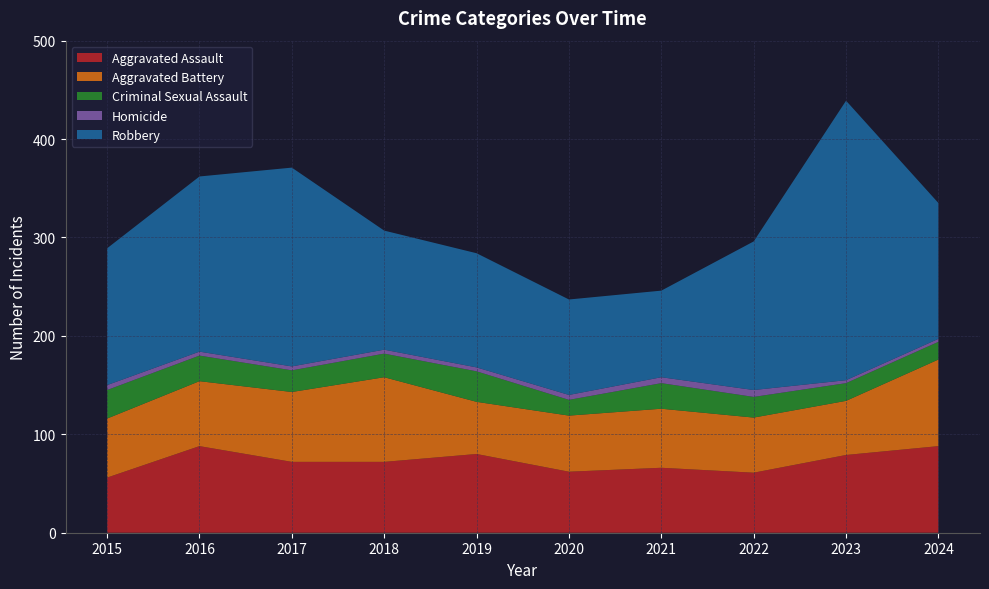

Reading left to right, what are all the values shown in this chart?

Aggravated Assault: 56	88	72	72	80	62	66	61	79	88
Aggravated Battery: 60	66	71	86	53	57	60	56	55	88
Criminal Sexual Assault: 29	26	22	24	31	16	26	21	18	18
Homicide: 5	4	4	4	4	5	6	7	3	3
Robbery: 139	178	202	121	116	97	88	151	284	138